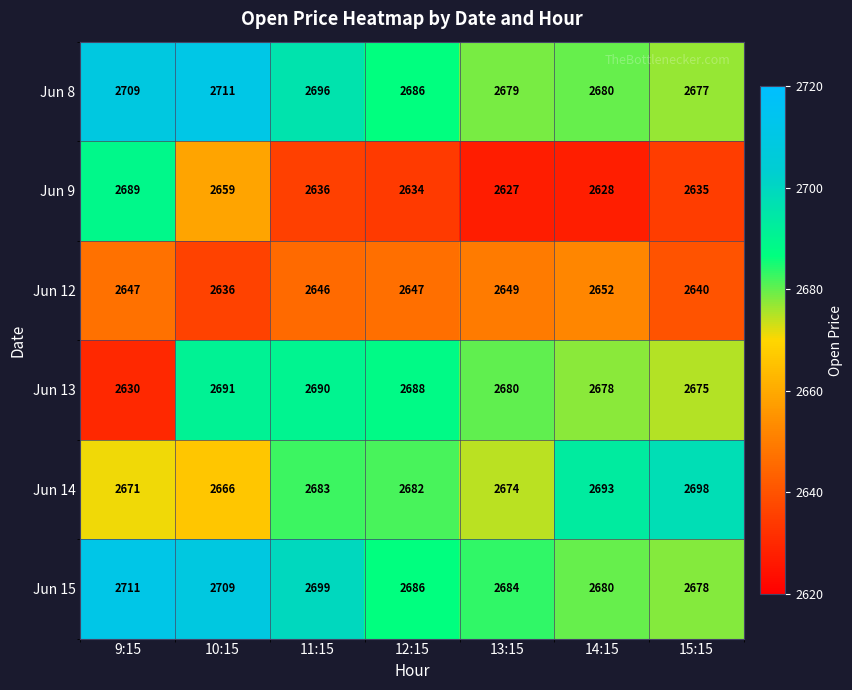

At which category is the sum across all series the highest?

10:15